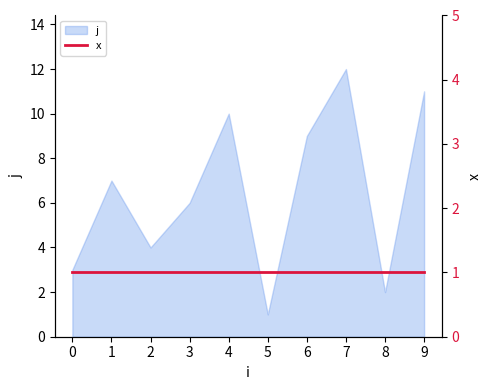

What value does the data have at 7?

12